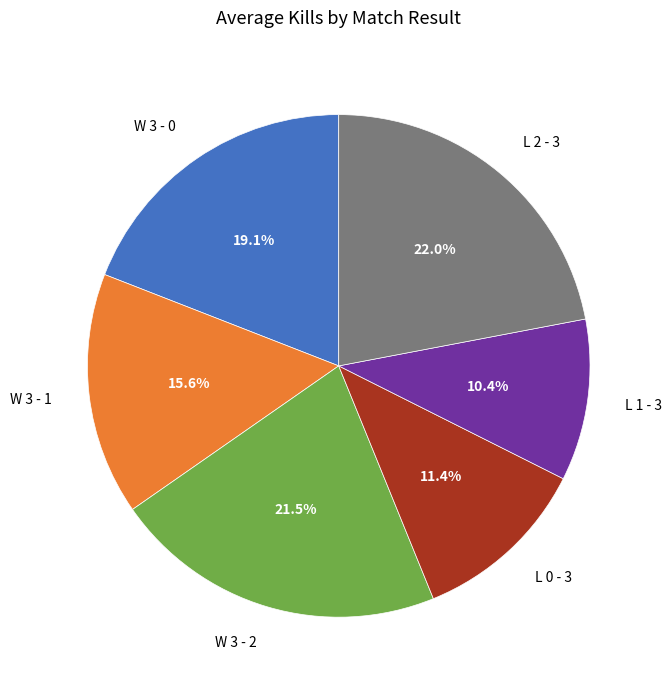

True or false: W 3 - 2 accounts for 9% of the total.

False